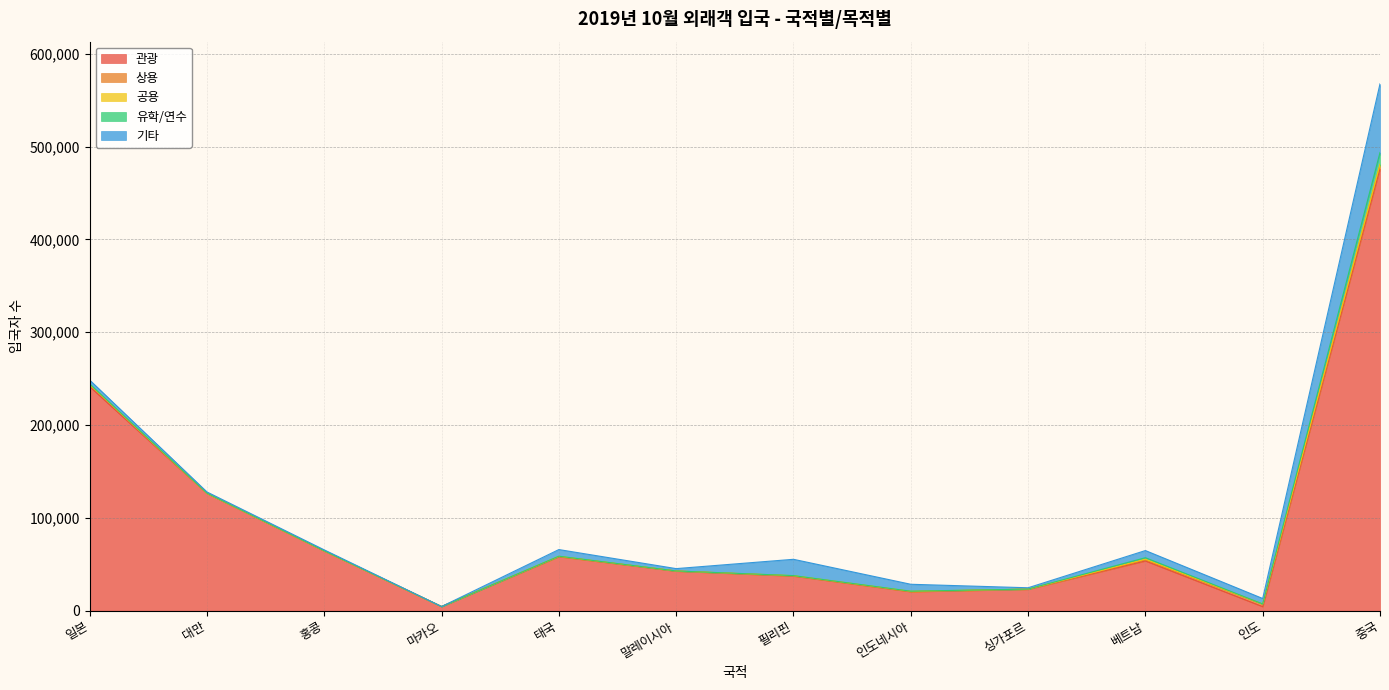

How many times do 상용 and 유학/연수 cross each other?

5